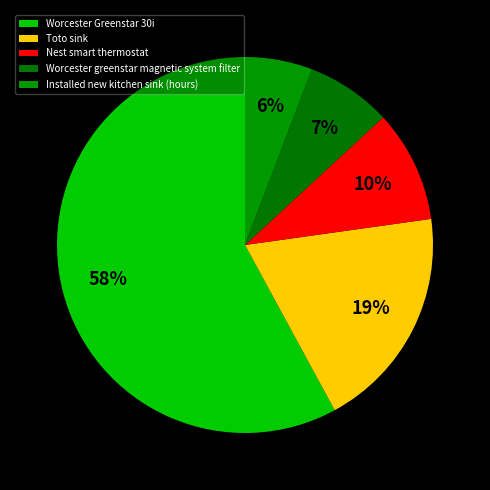

The Installed new kitchen sink (hours) slice represents 20% of the pie. True or false?

False